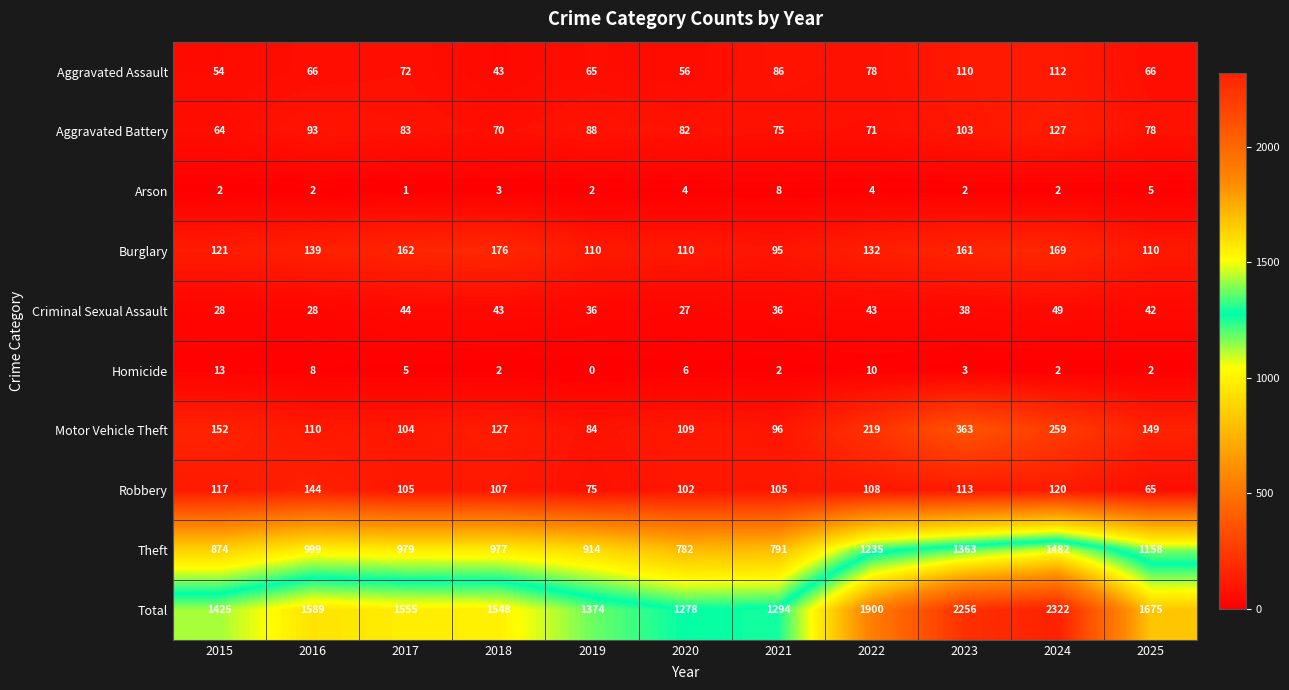

At which category is the sum across all series the highest?

2024